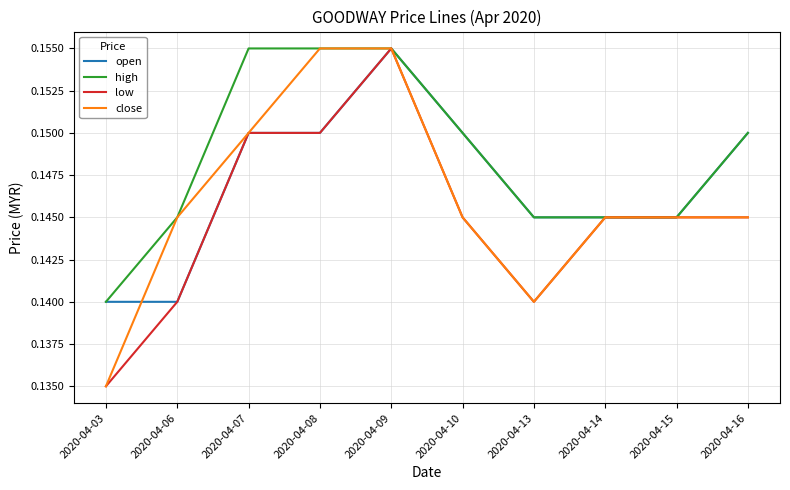

How many high values are between 0 and 1?

10